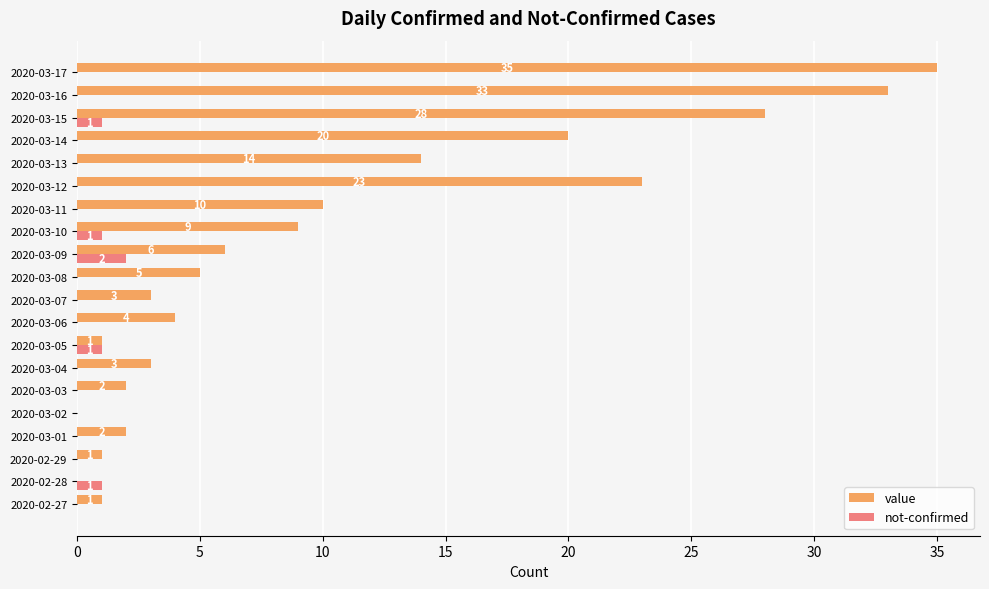

At which label does not-confirmed reach its peak?

2020-03-09